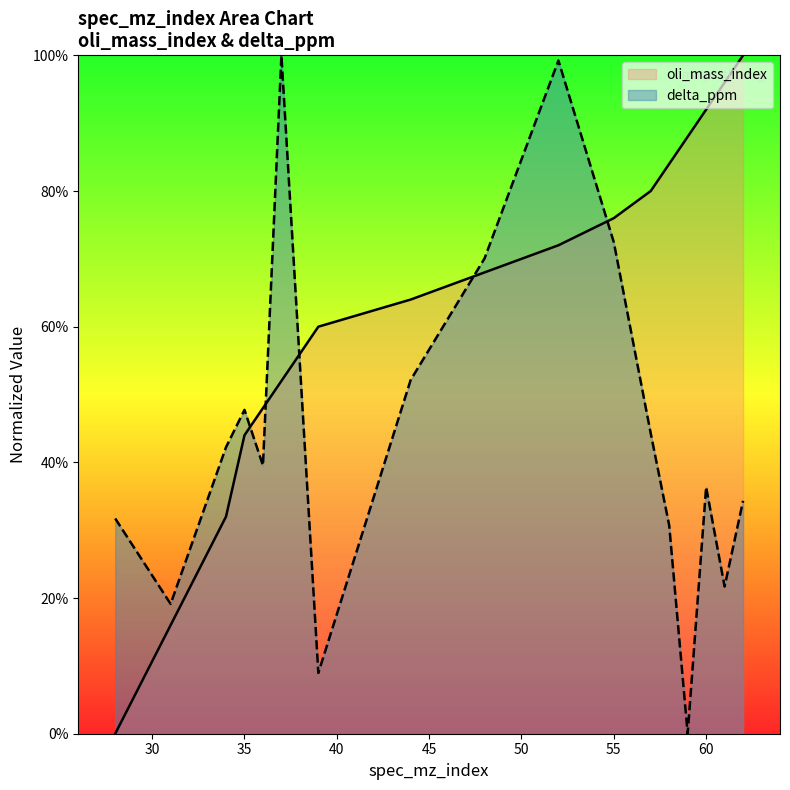

Rank the series by their maximum value, from lowest to highest.

oli_mass_index, delta_ppm